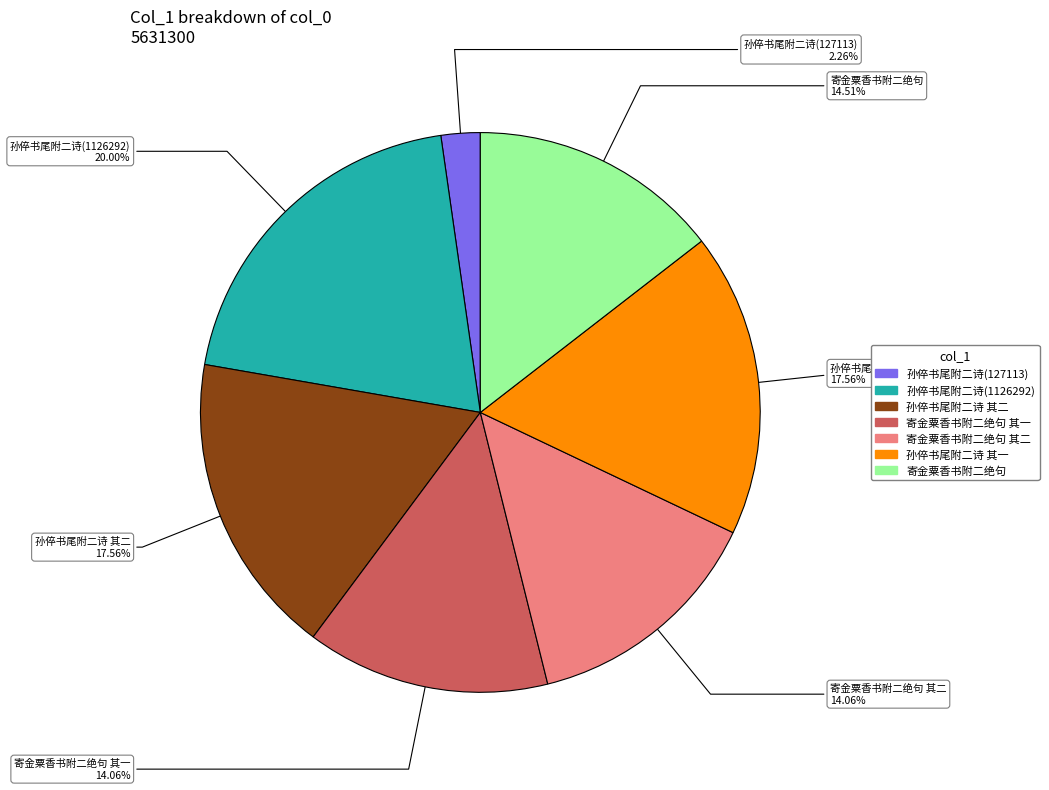

To the nearest percent, what is the difference between the largest and smallest slice percentages?

18%